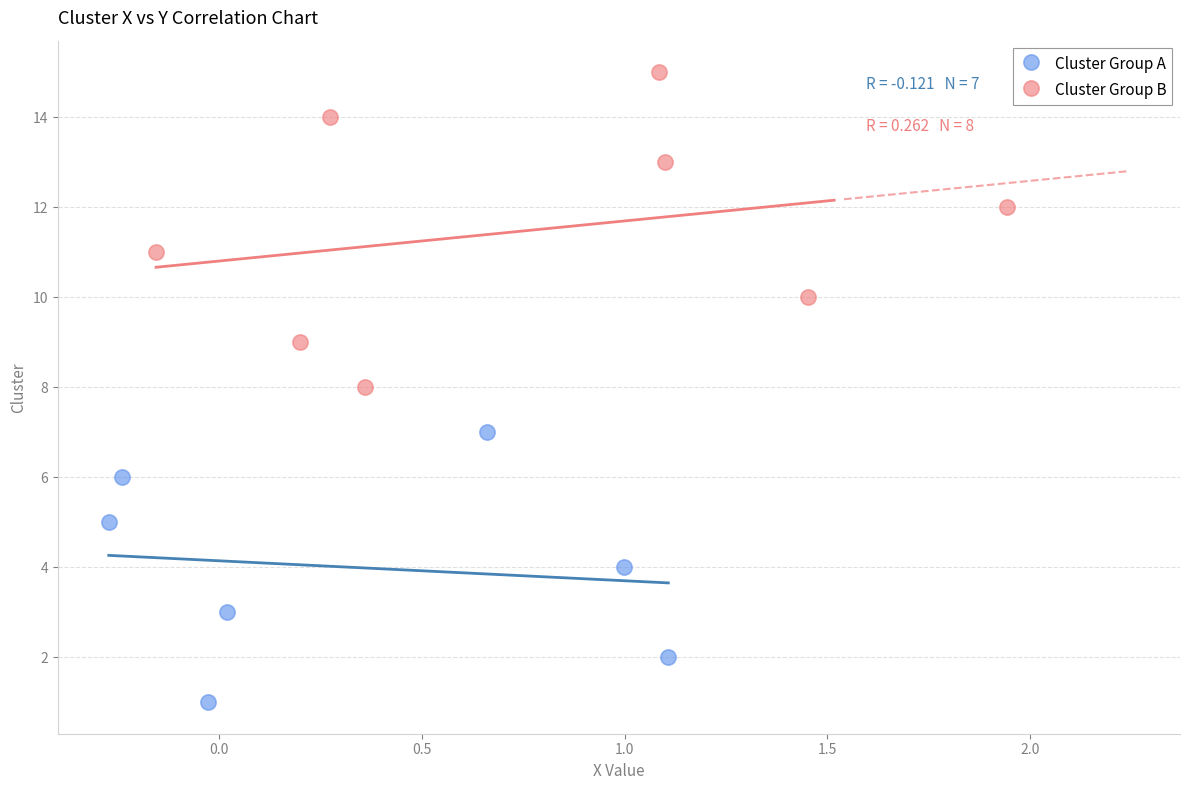

Which series has the widest spread of Y values?

Cluster Group B